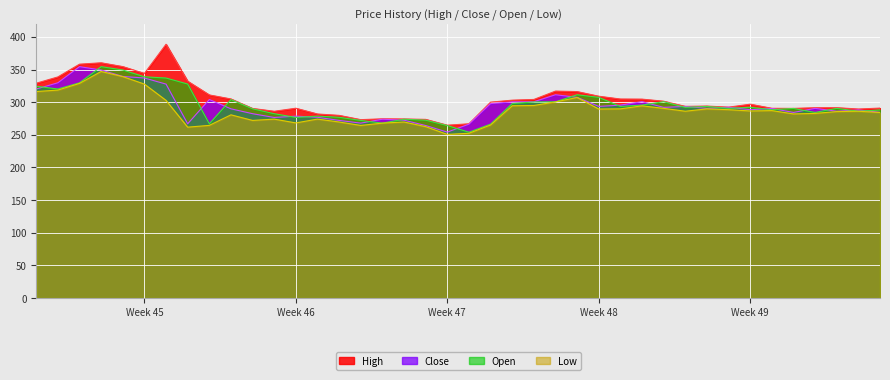

What value does the Close series have at Week 46?

278.6